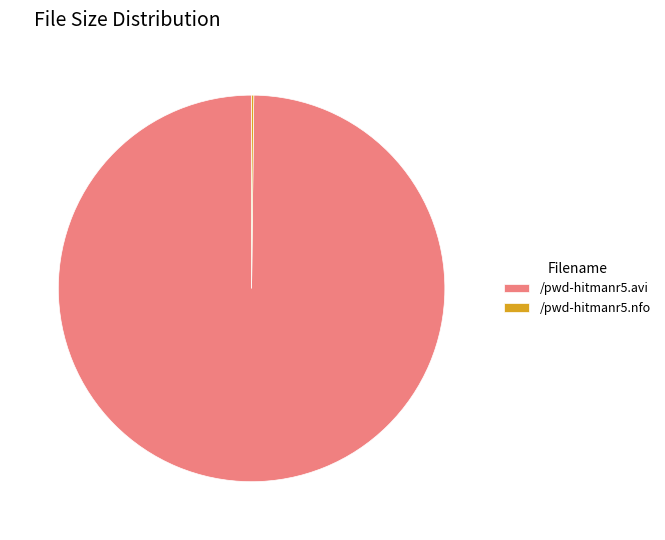

Is it true that /pwd-hitmanr5.avi is 100% of the pie?

True